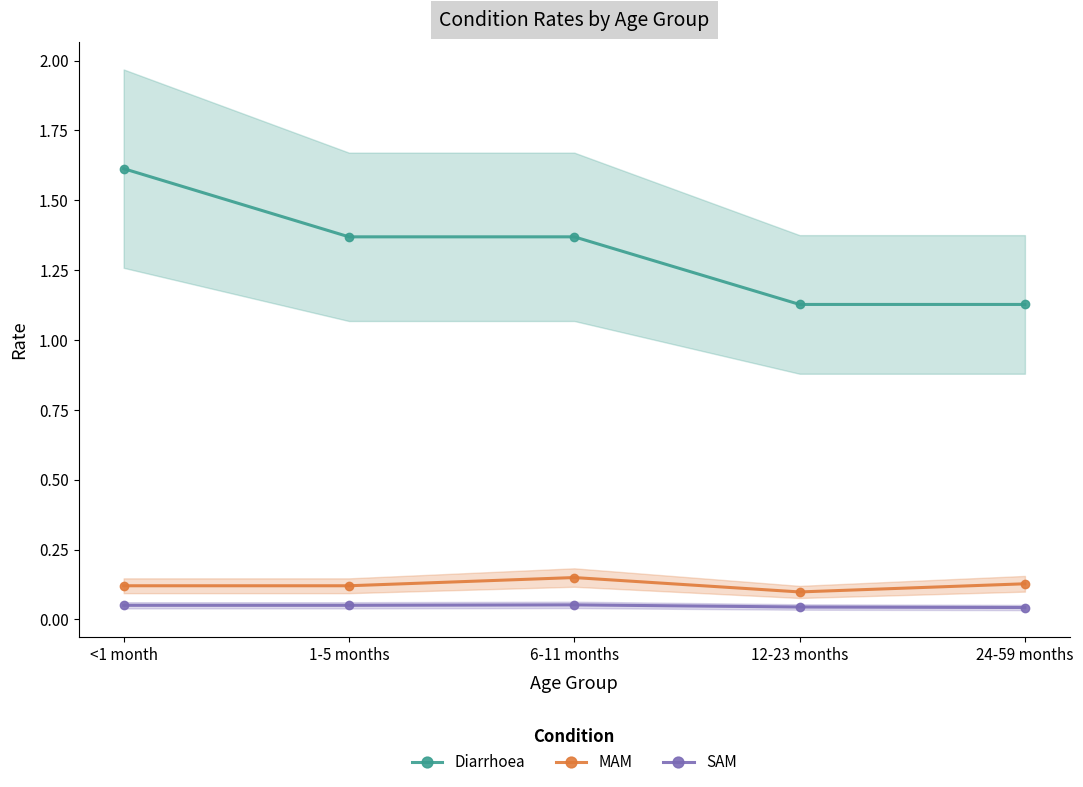

How many lines are shown in the chart?

3